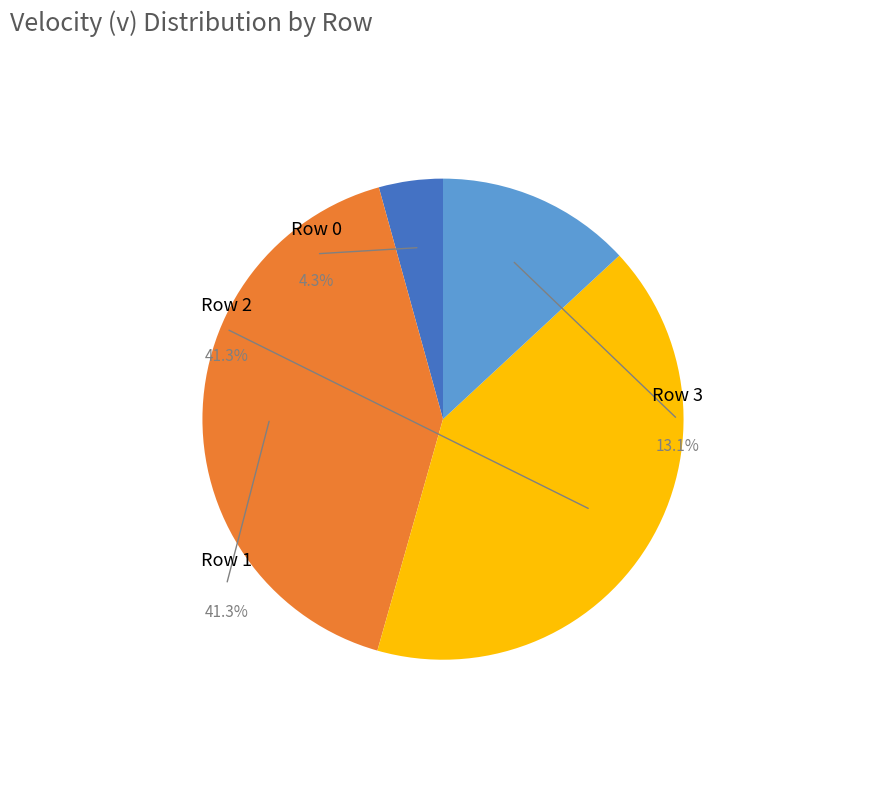

To the nearest percent, what is the difference between the largest and smallest slice percentages?

37%